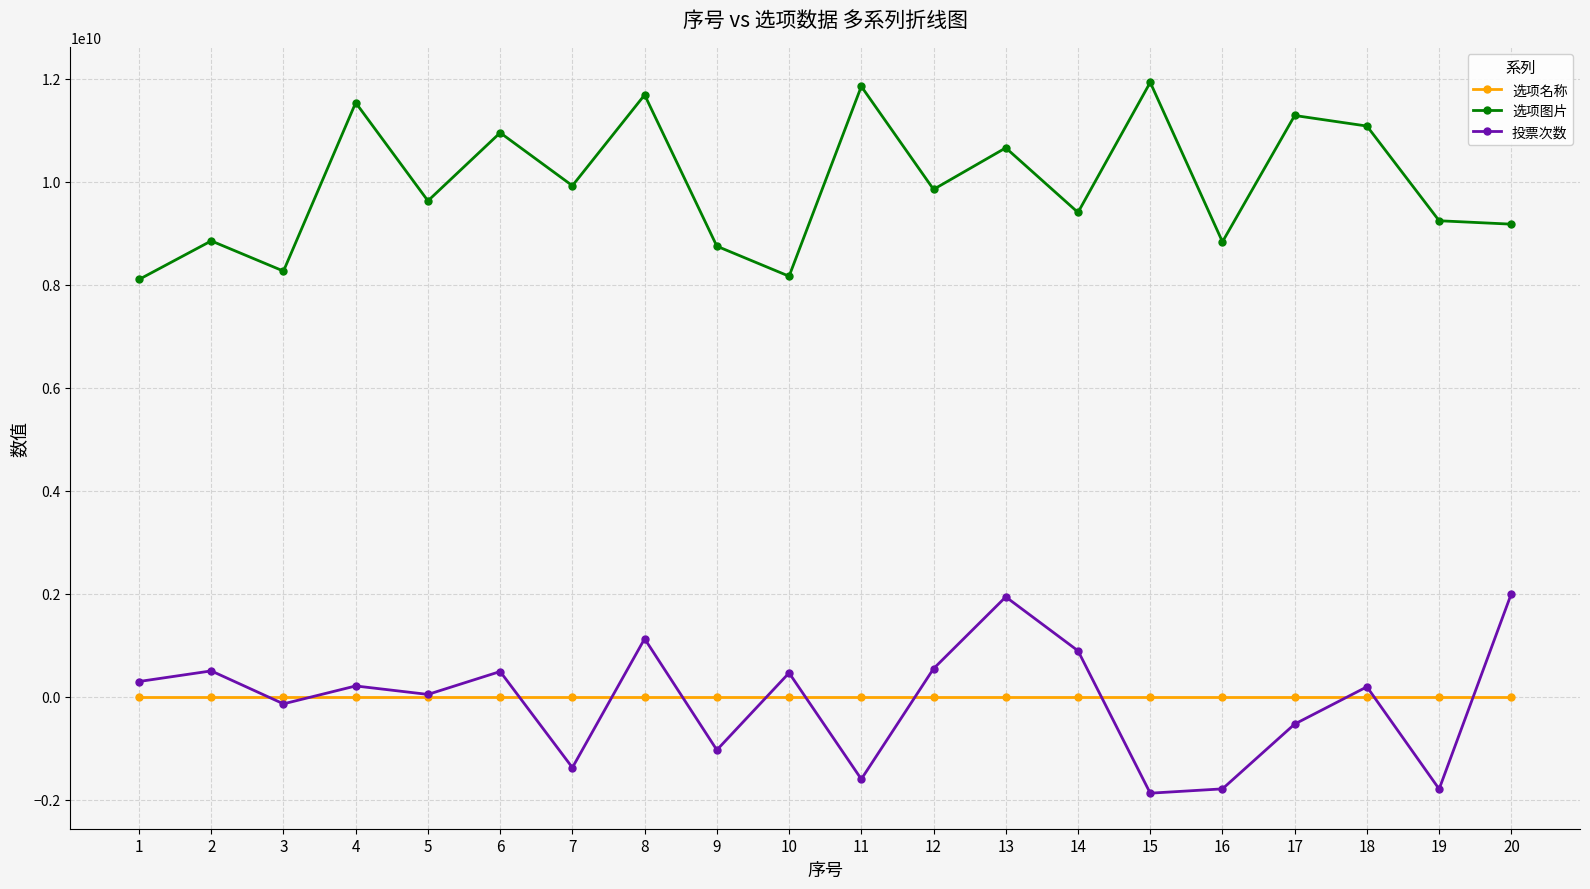

At how many categories does at least one series exceed 7529823224?

20